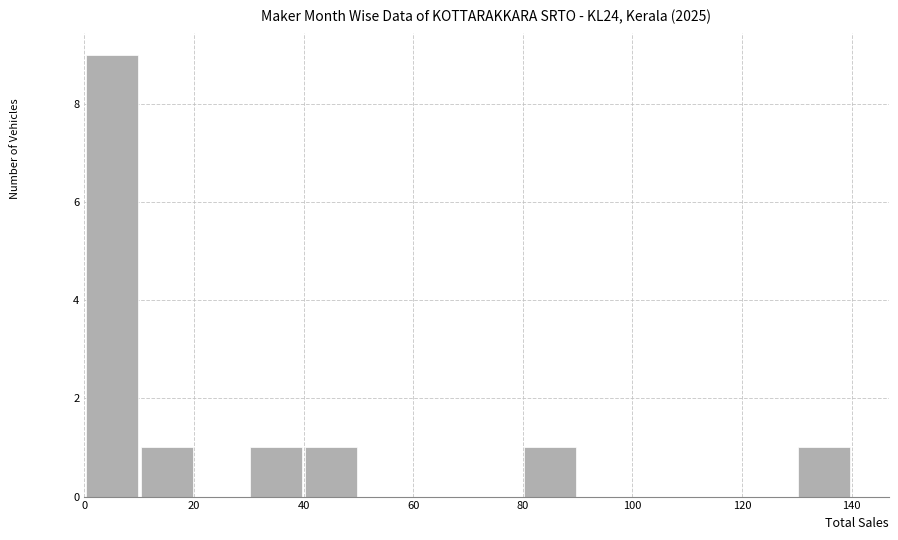

Reading left to right, list every bar in this chart as the range it spans on the x-axis followed by its height. The values are not printed on the chart, so give them approximately, as read against the axis.

0 to 10: 9
10 to 20: 1
20 to 30: 0
30 to 40: 1
40 to 50: 1
50 to 60: 0
60 to 70: 0
70 to 80: 0
80 to 90: 1
90 to 100: 0
100 to 110: 0
110 to 120: 0
120 to 130: 0
130 to 140: 1